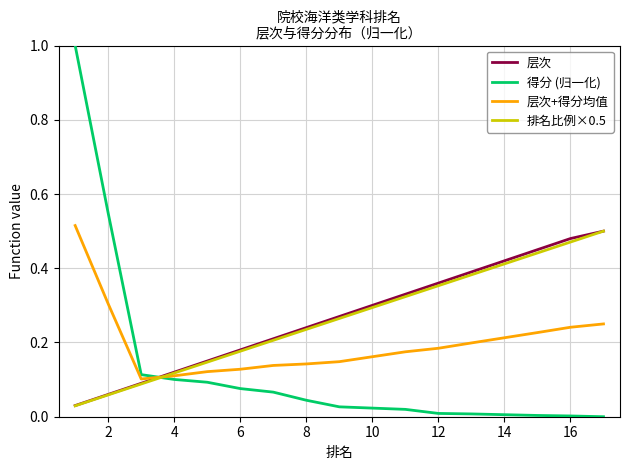

What are all the series names shown in the legend?

层次, 得分 (归一化), 层次+得分均值, 排名比例×0.5